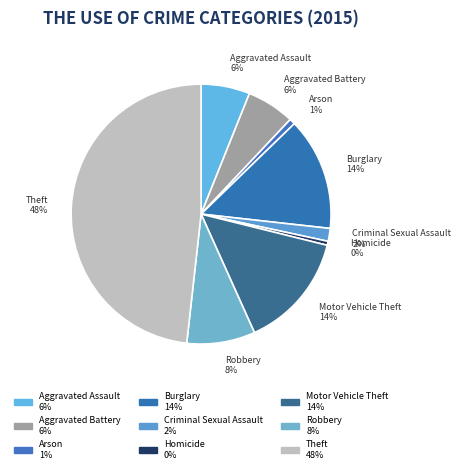

How many segments does this pie chart have?

9